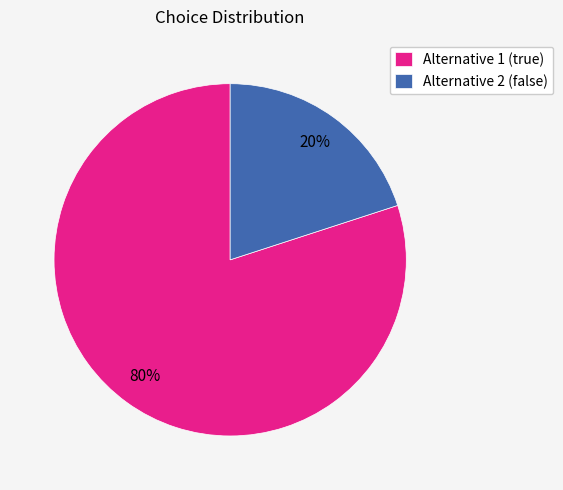

Rank the categories by value from highest to lowest.

Alternative 1 (true), Alternative 2 (false)